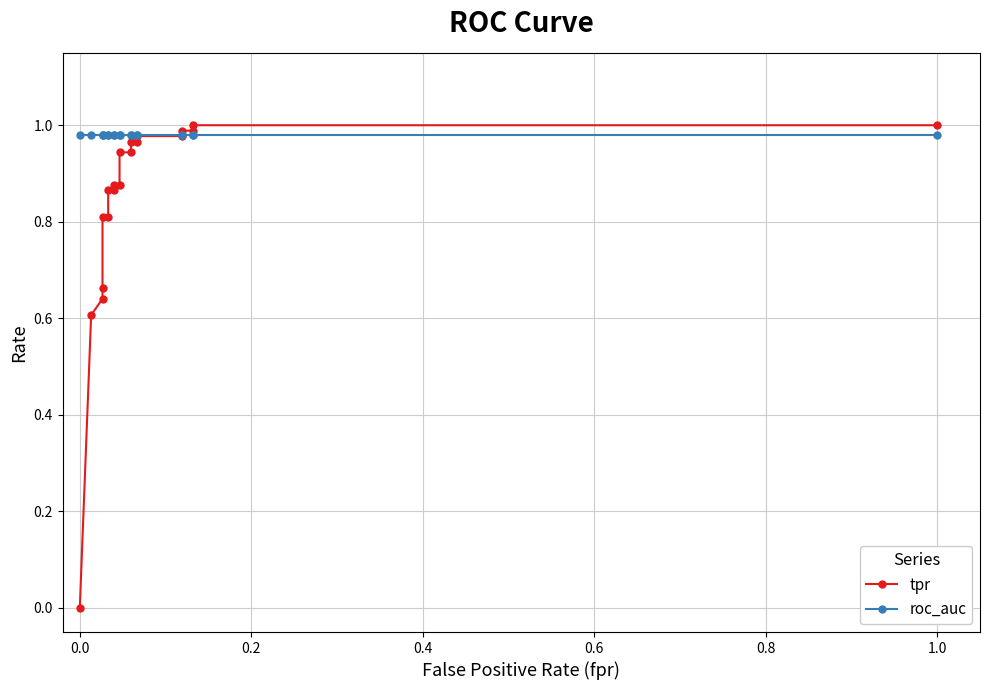

Is this an area chart (filled region under the line)?

No